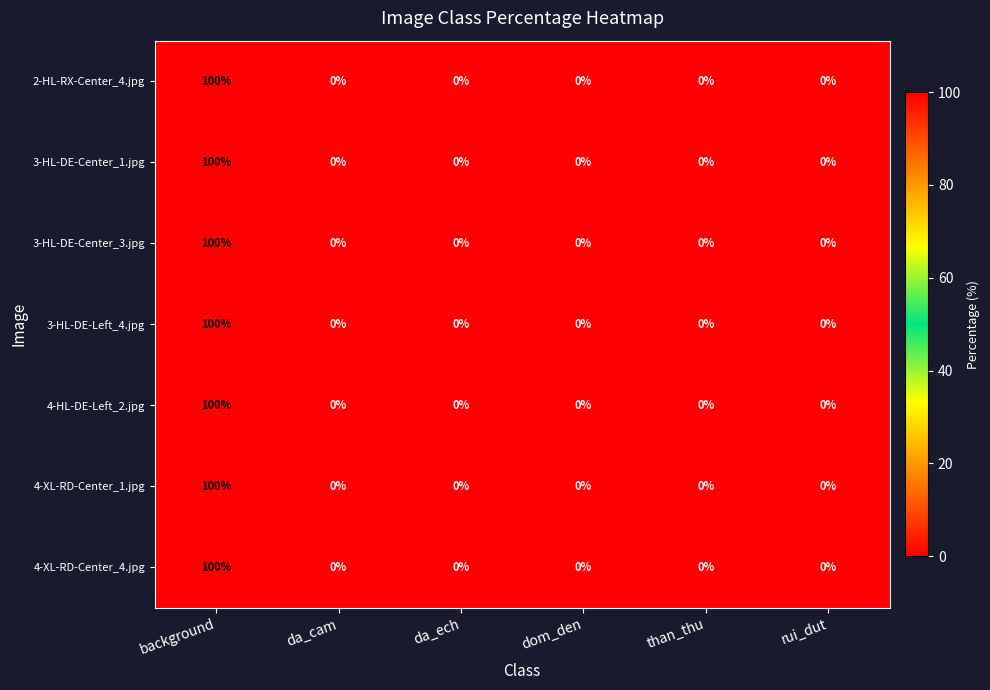

The 3-HL-DE-Left_4.jpg series shows 0 at da_cam. True or false?

True